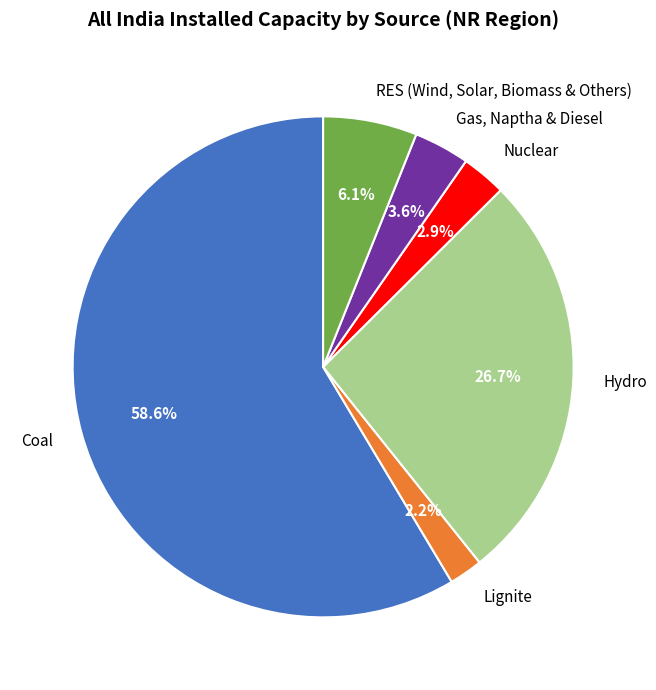

To the nearest percent, what portion does Nuclear represent?

3%